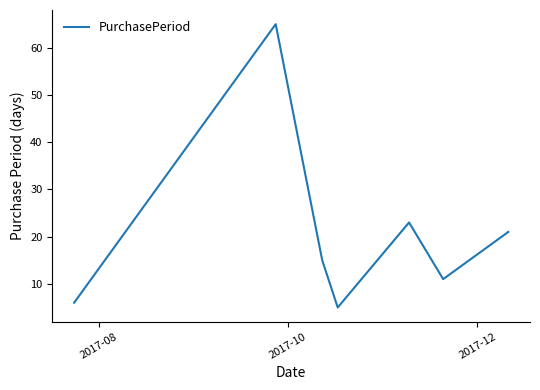

How many interior local valleys (lower than both neighbors) does the data have?

2